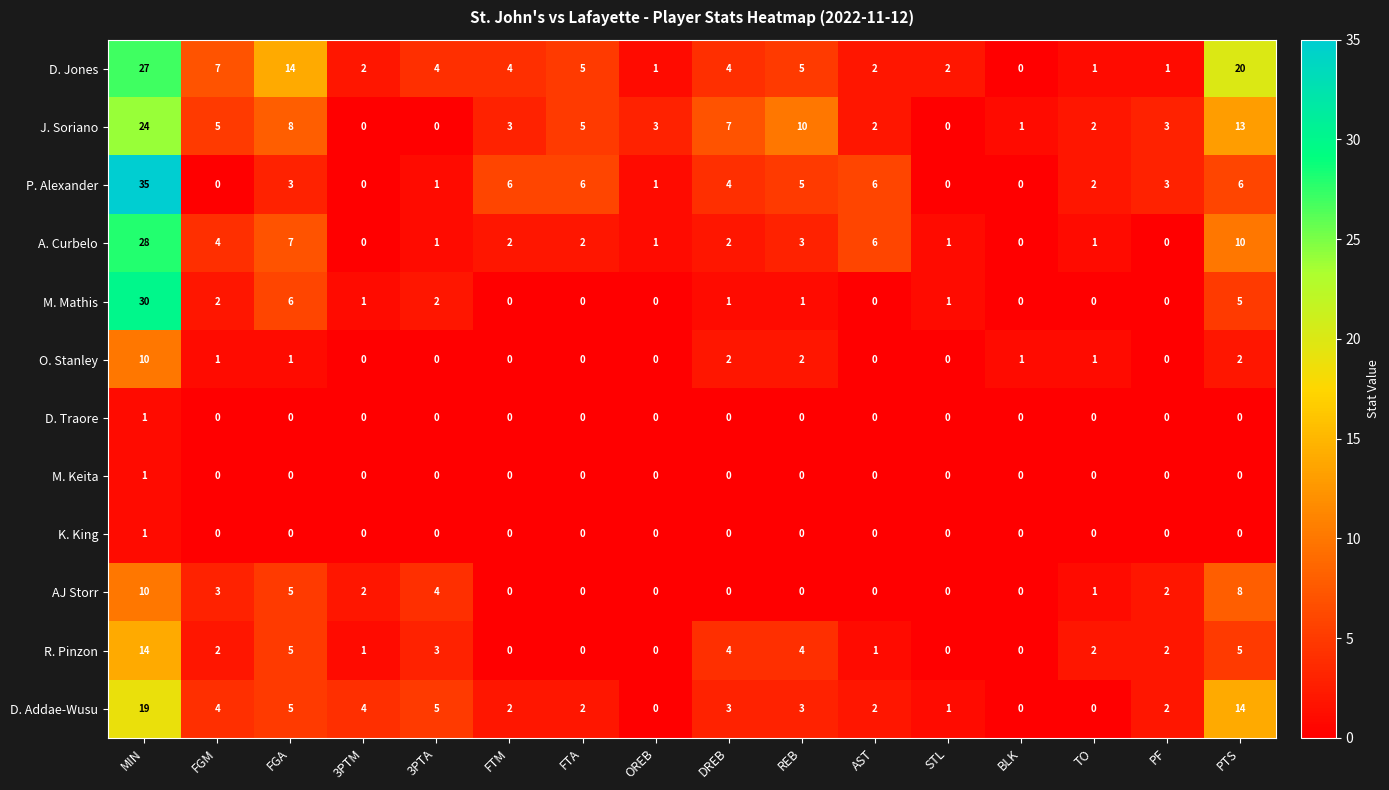

The value of D. Traore at BLK is 0. True or false?

True